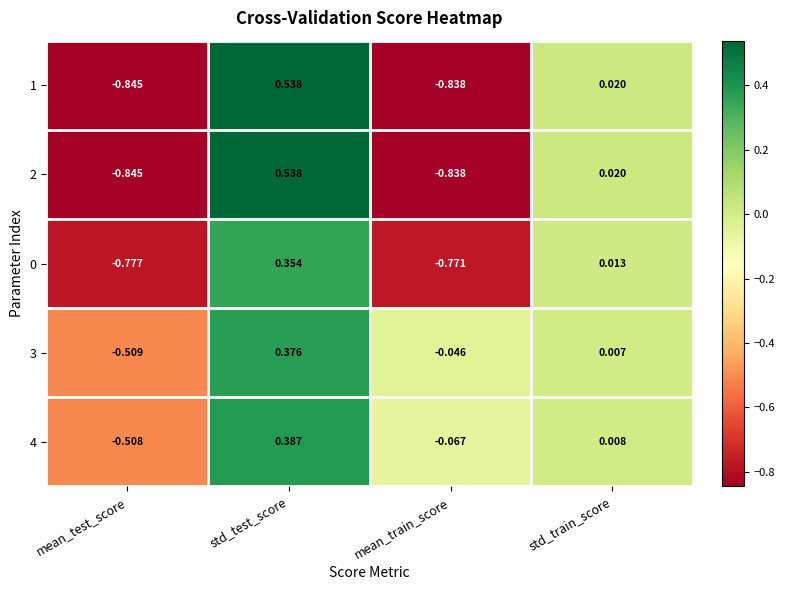

At which category is the sum across all series the highest?

std_test_score